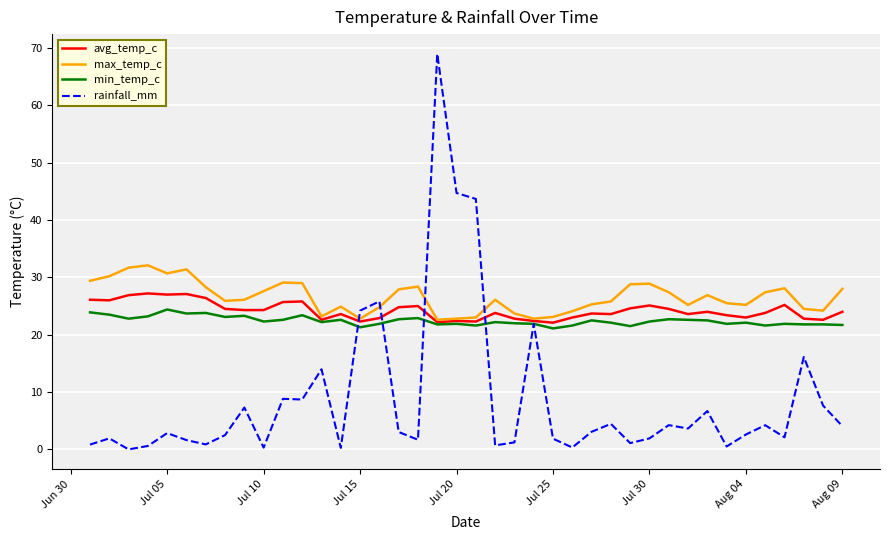

What is the maximum value for min_temp_c?

24.4